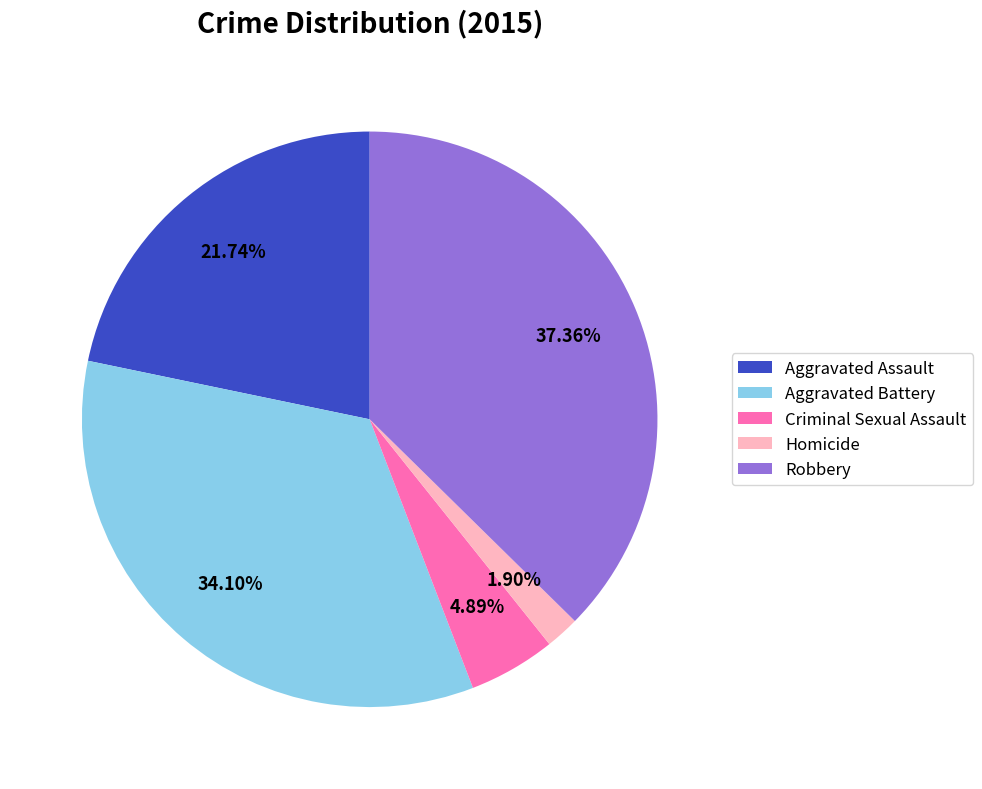

Does Robbery represent more than half of the total?

No